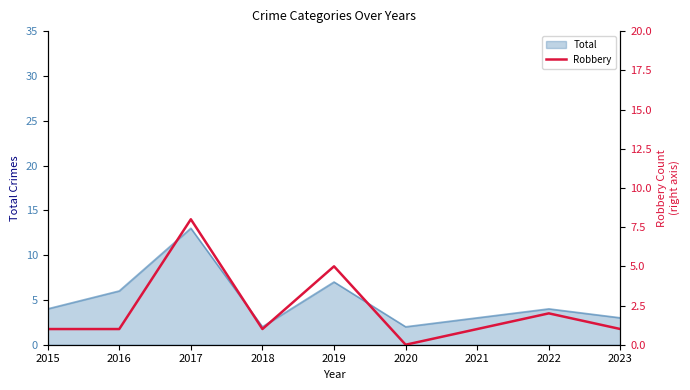

The value of Total at 2015 is 4. True or false?

True